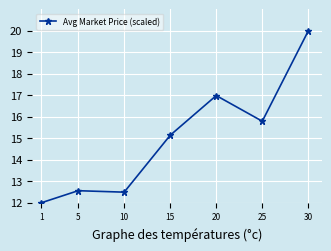

What is the greatest value displayed?

20.0